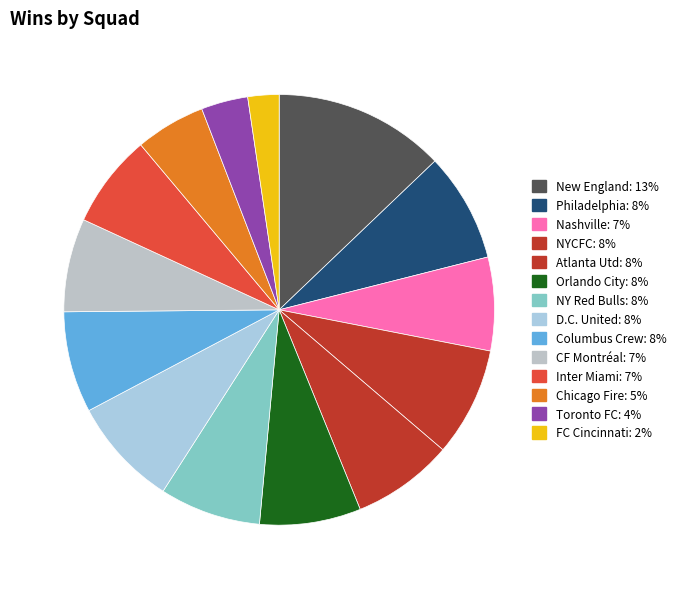

What is the change in value from New England to D.C. United?

-8